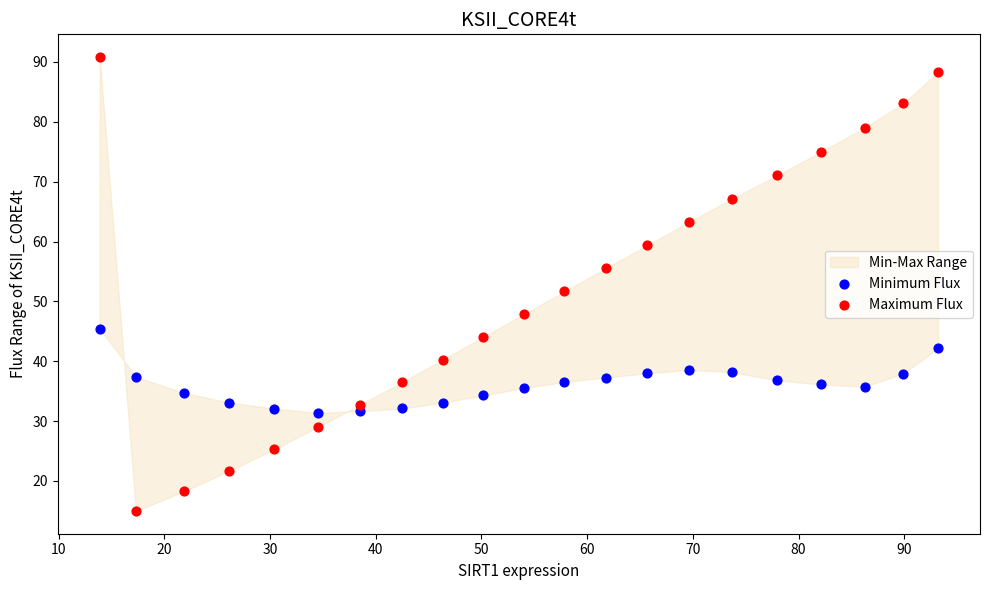

What is the X range (max minus min) for the scatter plot?

79.3